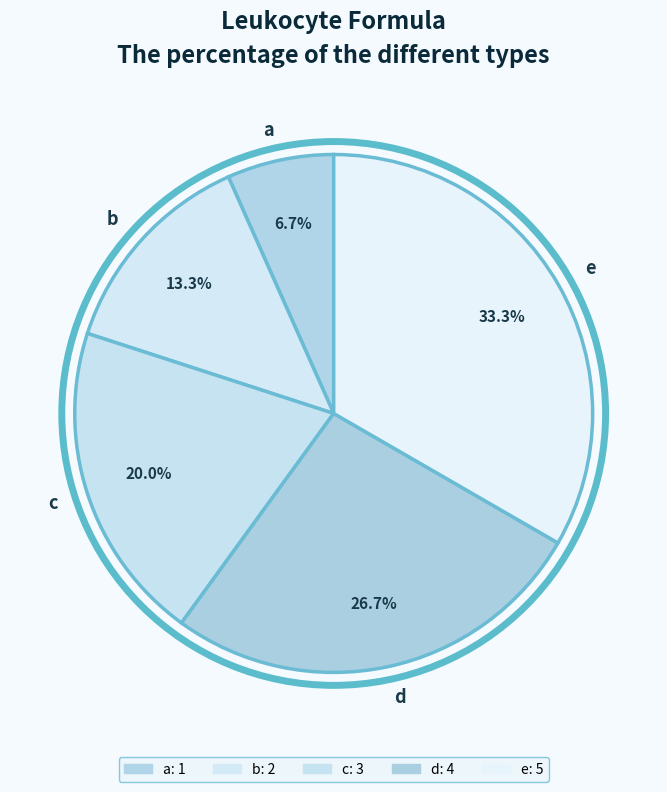

Is it true that a is 7% of the pie?

True